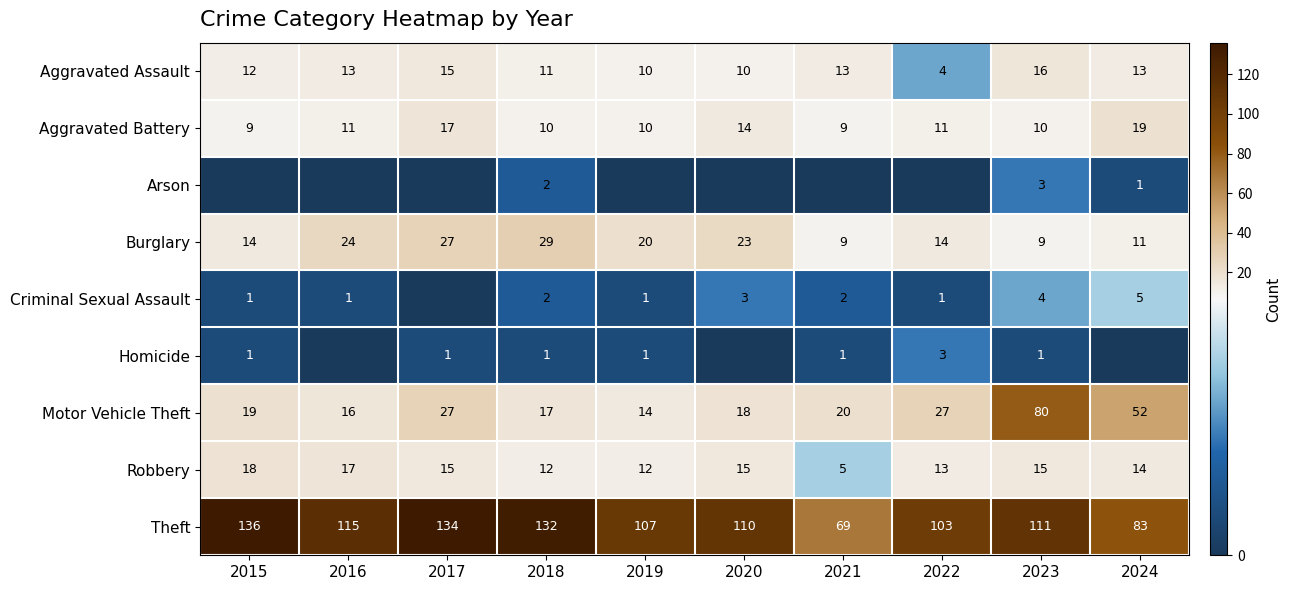

How many data points in Aggravated Assault are less than 13?

5